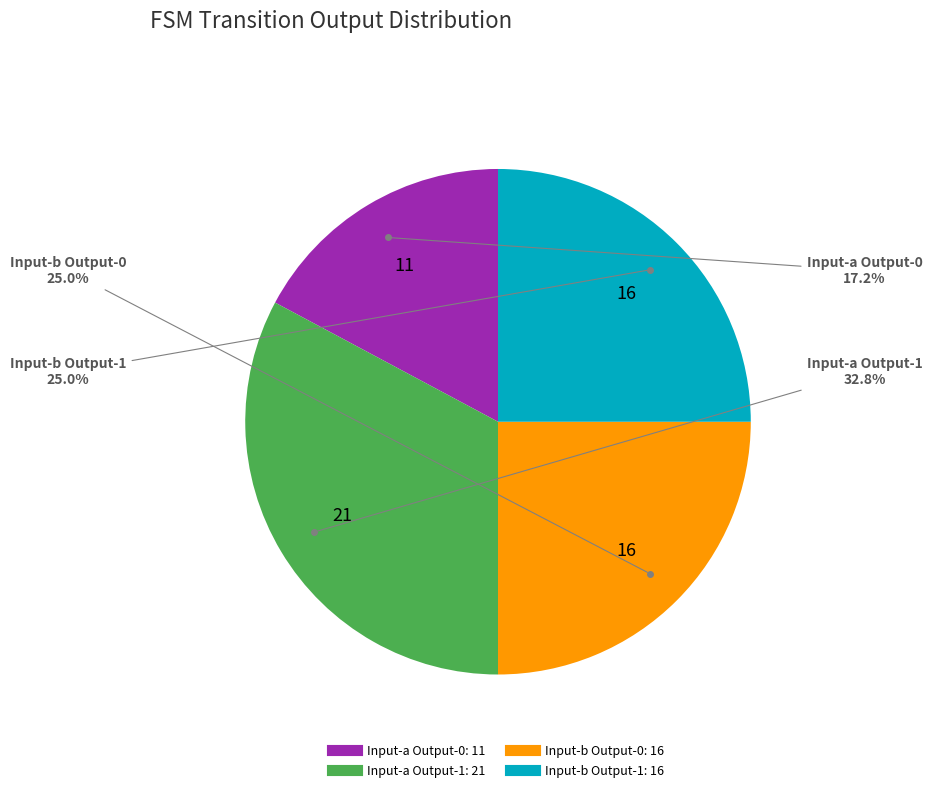

Is there any slice that represents more than half of the pie?

No